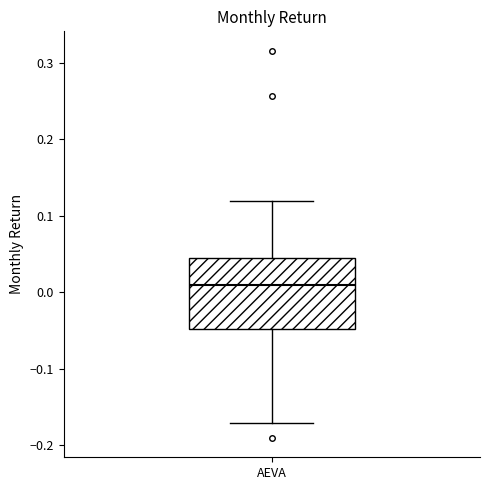

Transcribe this box plot: give where the median line is, the range the box spans, and where the two whiskers end, as read against the y-axis. The values are not printed on the chart, so give them approximately, as read against the axis.

median 0.01, box -0.05 to 0.04, whiskers -0.17 to 0.12